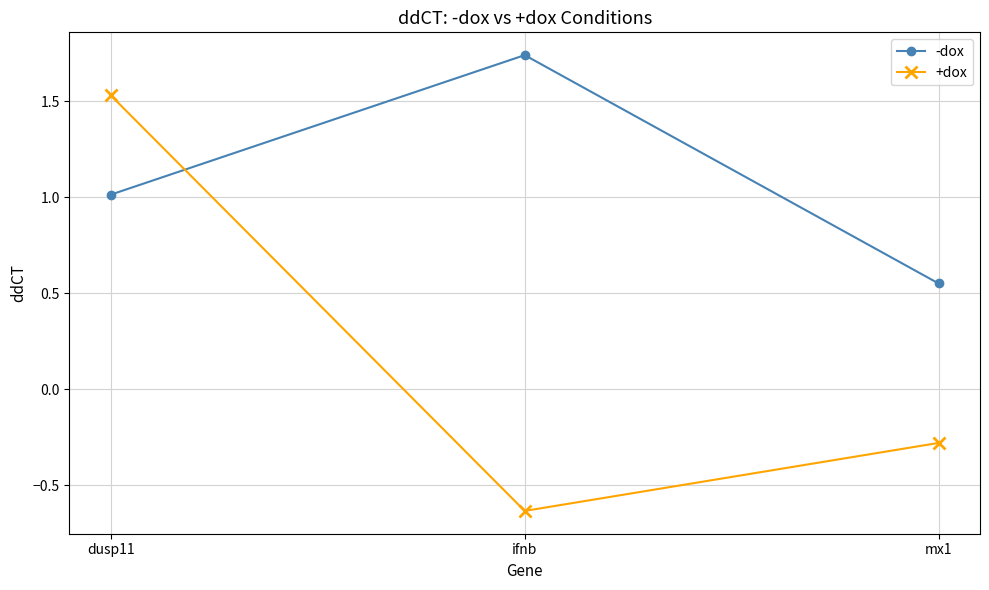

What is the label of the 1st point from the left?

dusp11